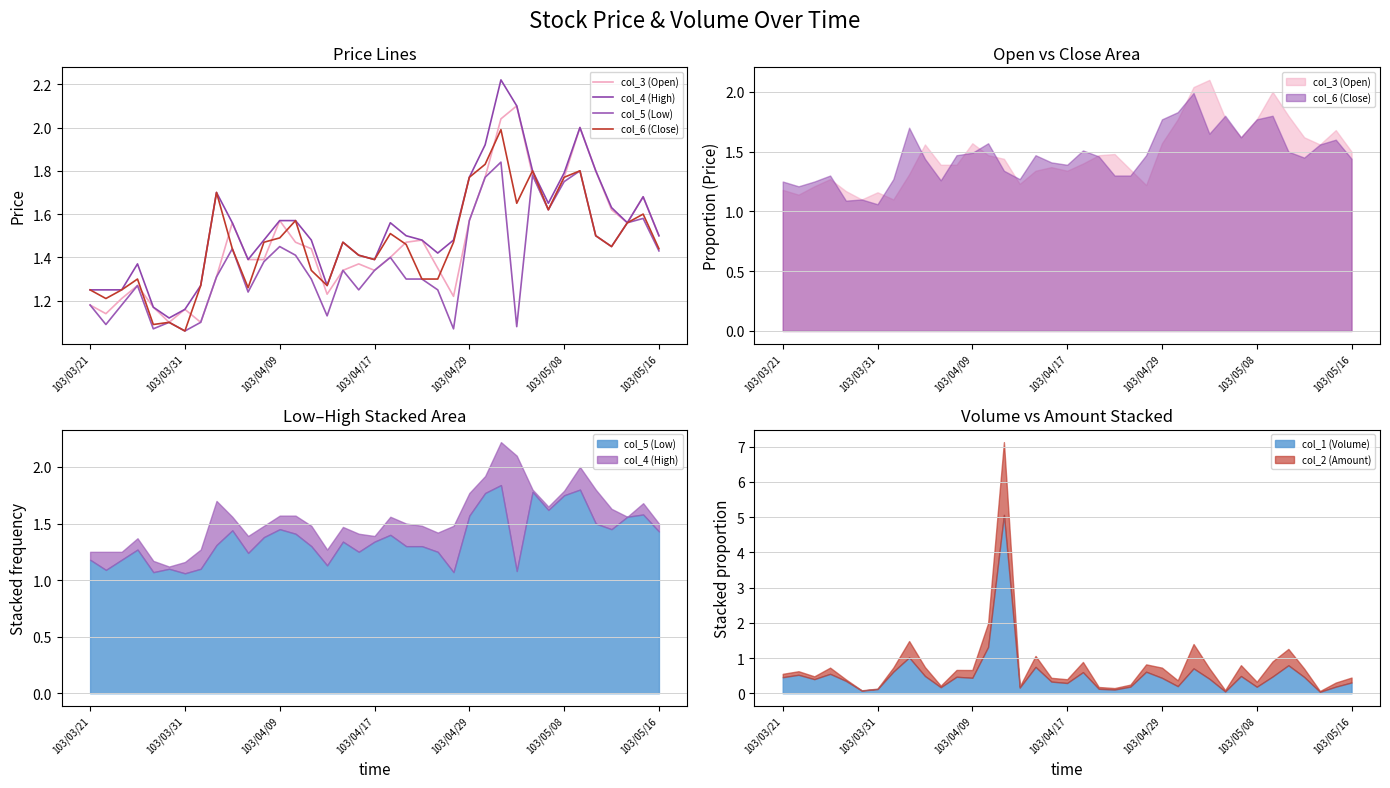

Is it true that col_3 (Open) equals 0.4 at 26?

False